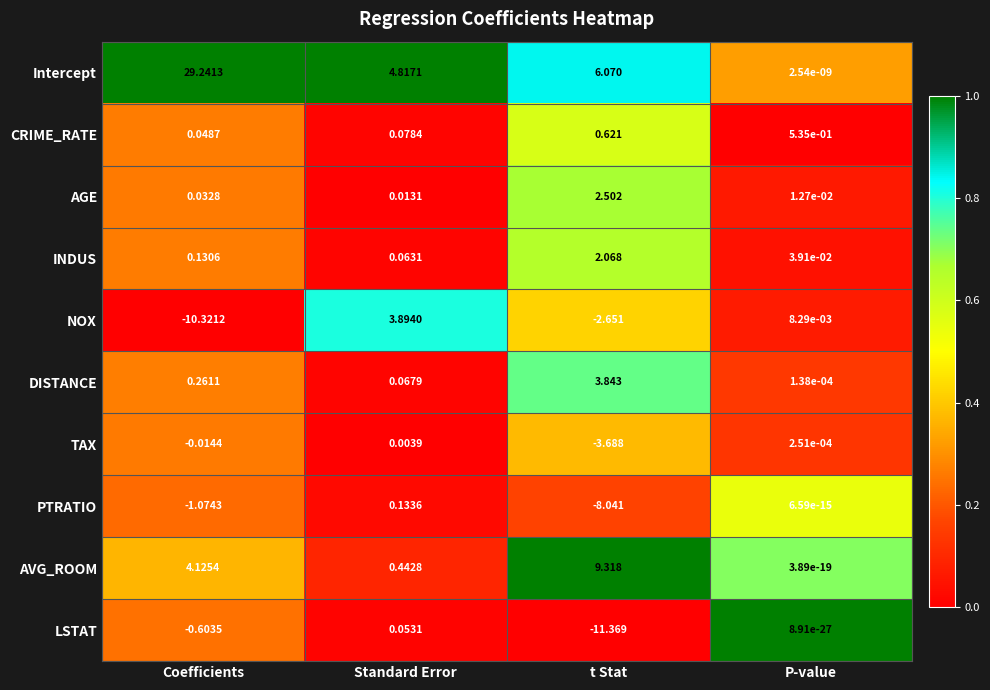

At which label does LSTAT reach its minimum?

t Stat